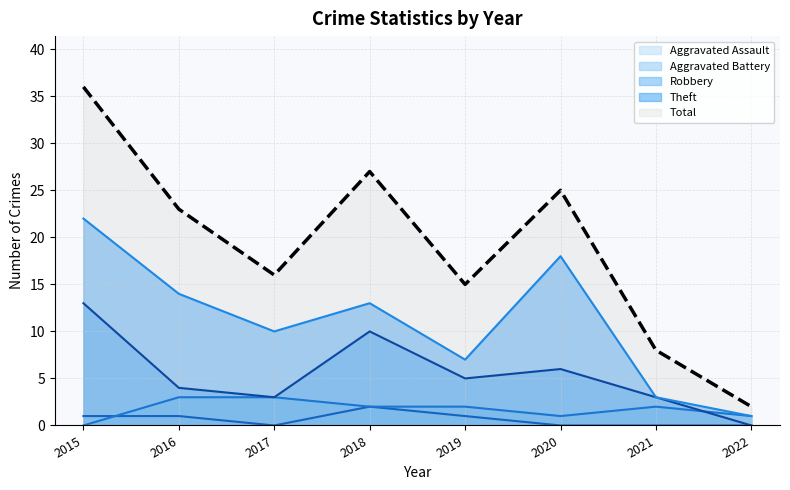

Reading left to right, list all the values displayed in this chart.

Aggravated Assault: 2015=1	2016=1	2017=0	2018=2	2019=1	2020=0	2021=0	2022=0
Aggravated Battery: 2015=0	2016=3	2017=3	2018=2	2019=2	2020=1	2021=2	2022=1
Robbery: 2015=13	2016=4	2017=3	2018=10	2019=5	2020=6	2021=3	2022=0
Theft: 2015=22	2016=14	2017=10	2018=13	2019=7	2020=18	2021=3	2022=1
Total: 2015=36	2016=23	2017=16	2018=27	2019=15	2020=25	2021=8	2022=2